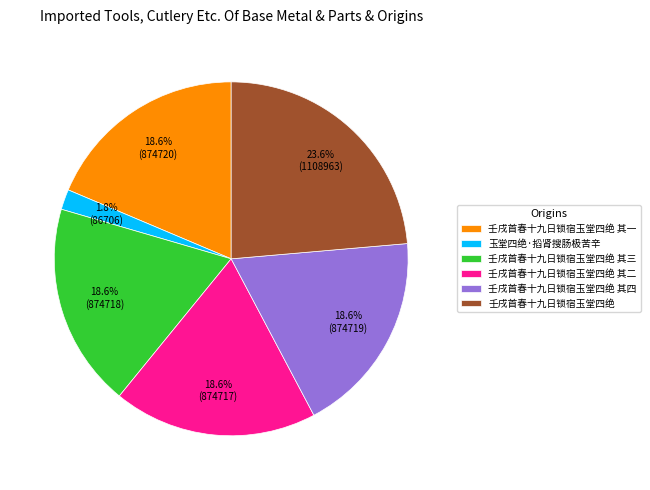

Which slice is the largest?

壬戌首春十九日锁宿玉堂四绝